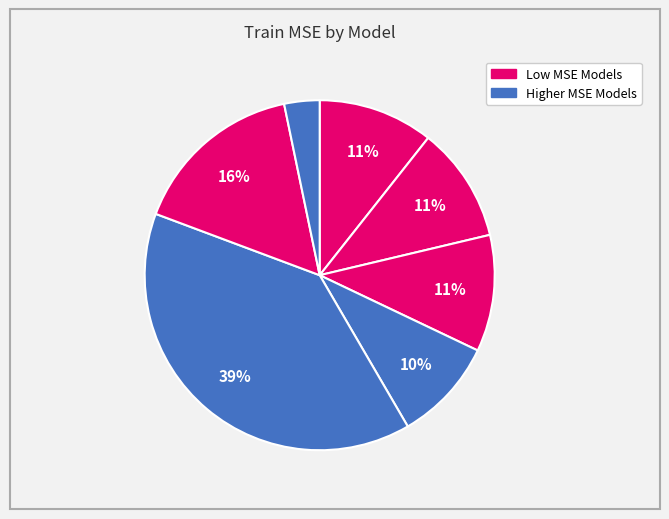

How many segments does this pie chart have?

7